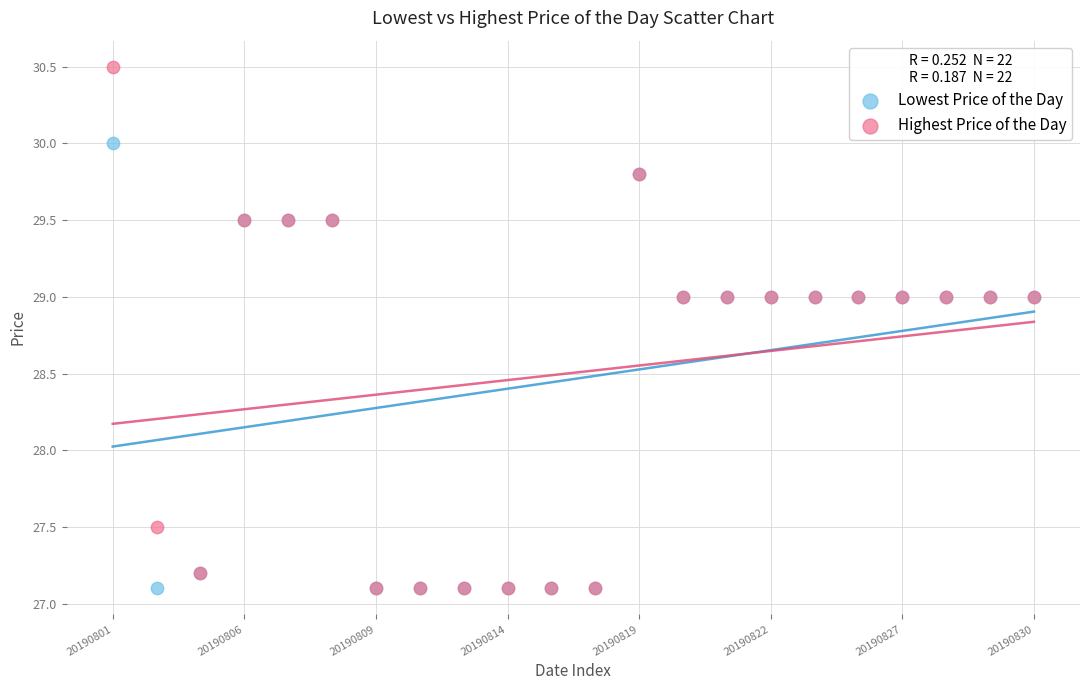

In the Highest Price of the Day series, what Y value is closest to 28?

27.5